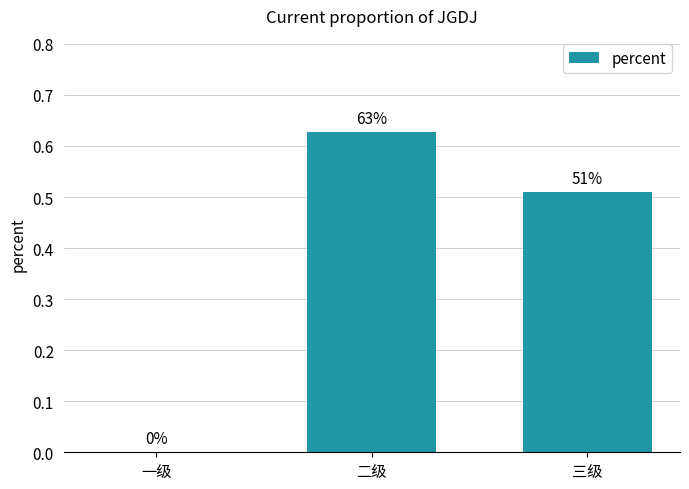

The value at 三级 is 0.8. True or false?

False